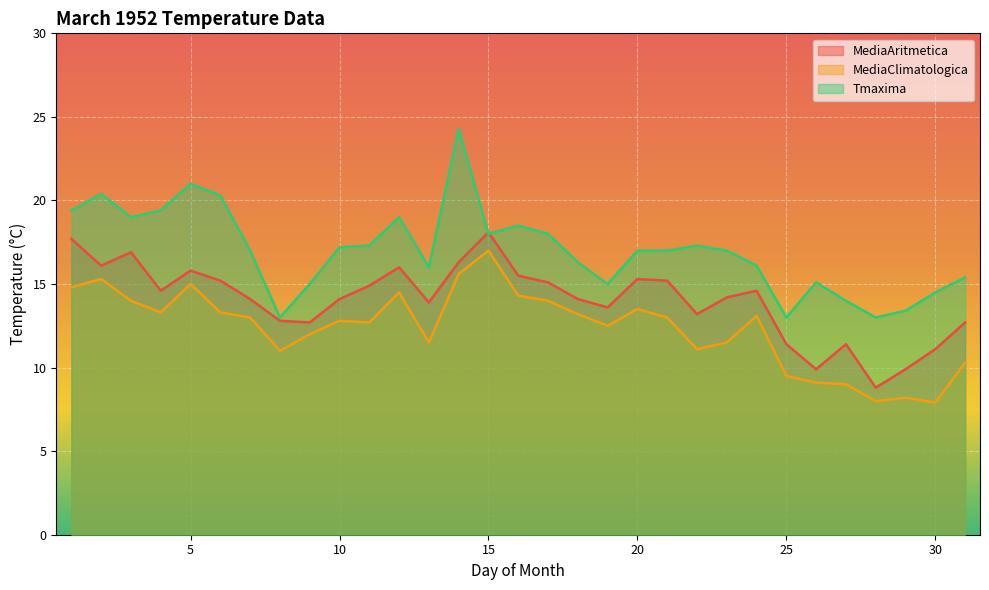

List the series in order of their peak value, highest first.

Tmaxima, MediaAritmetica, MediaClimatologica